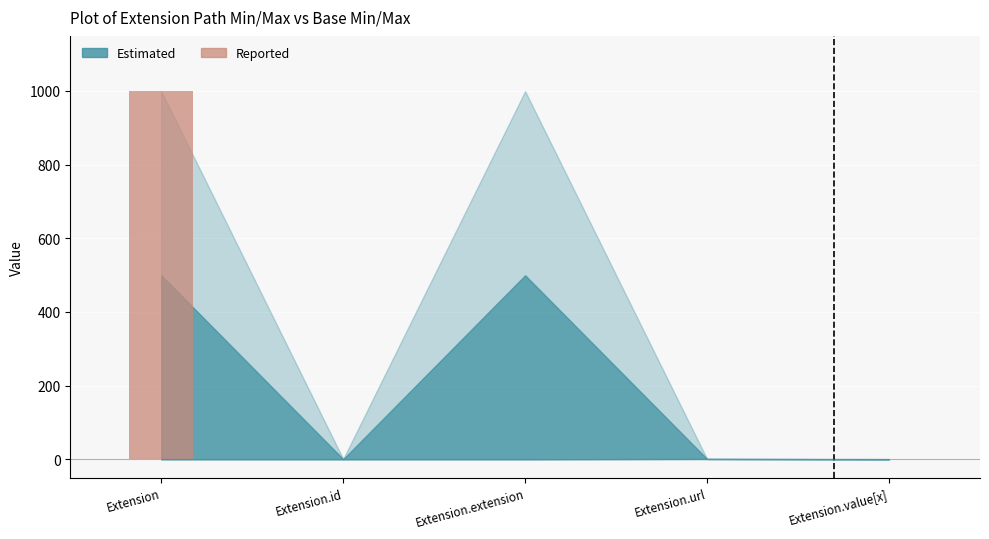

What is the label of the 3rd bar from the left?

Extension.extension